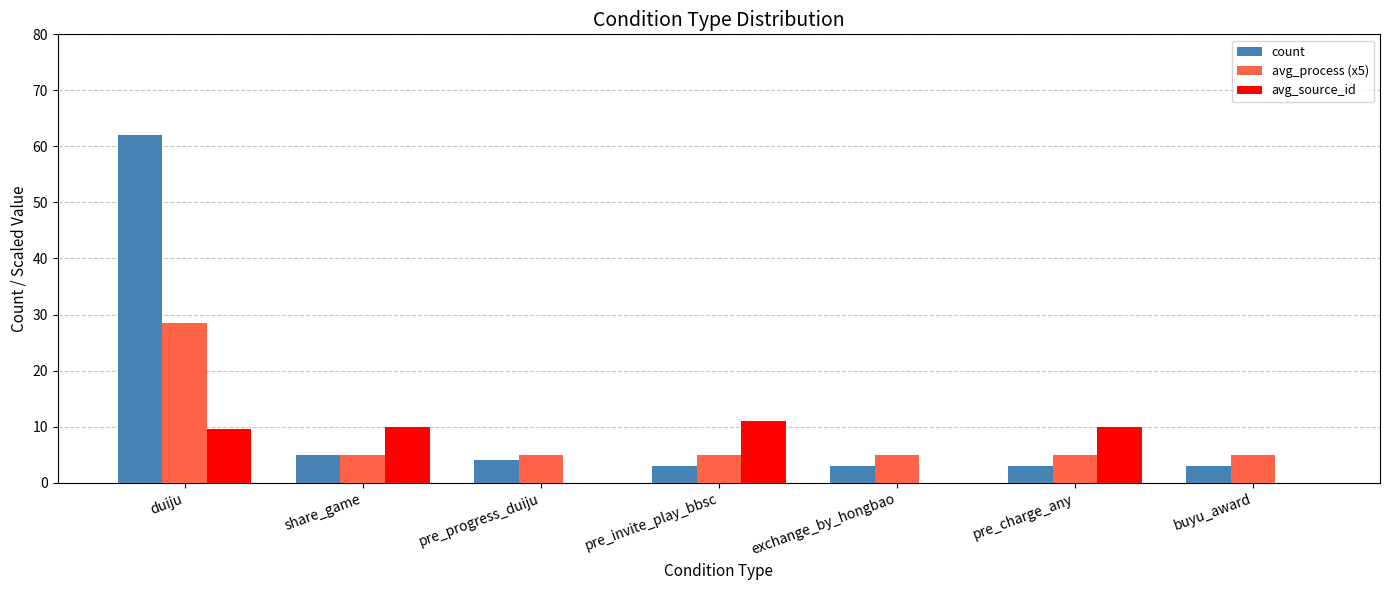

Where does the avg_source_id series first go above 9?

duiju